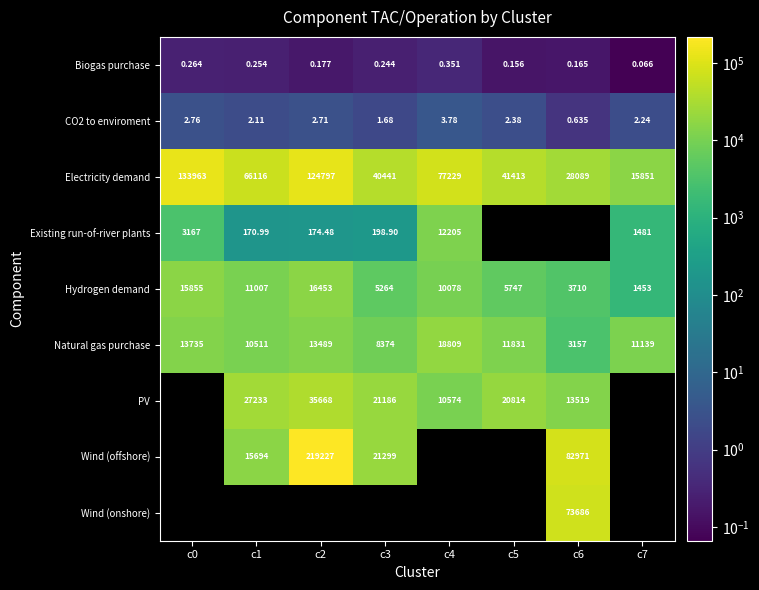

What is the difference between the maximum and second lowest values in the CO2 to enviroment series?

2.1